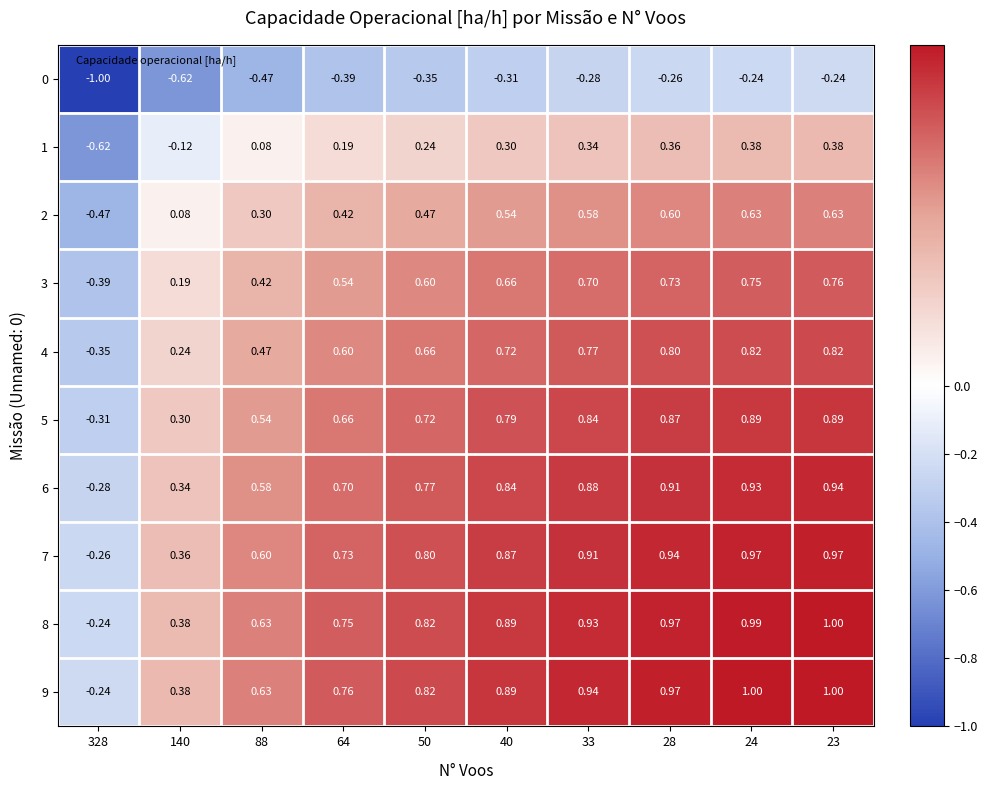

What is the smallest value displayed?

-1.0